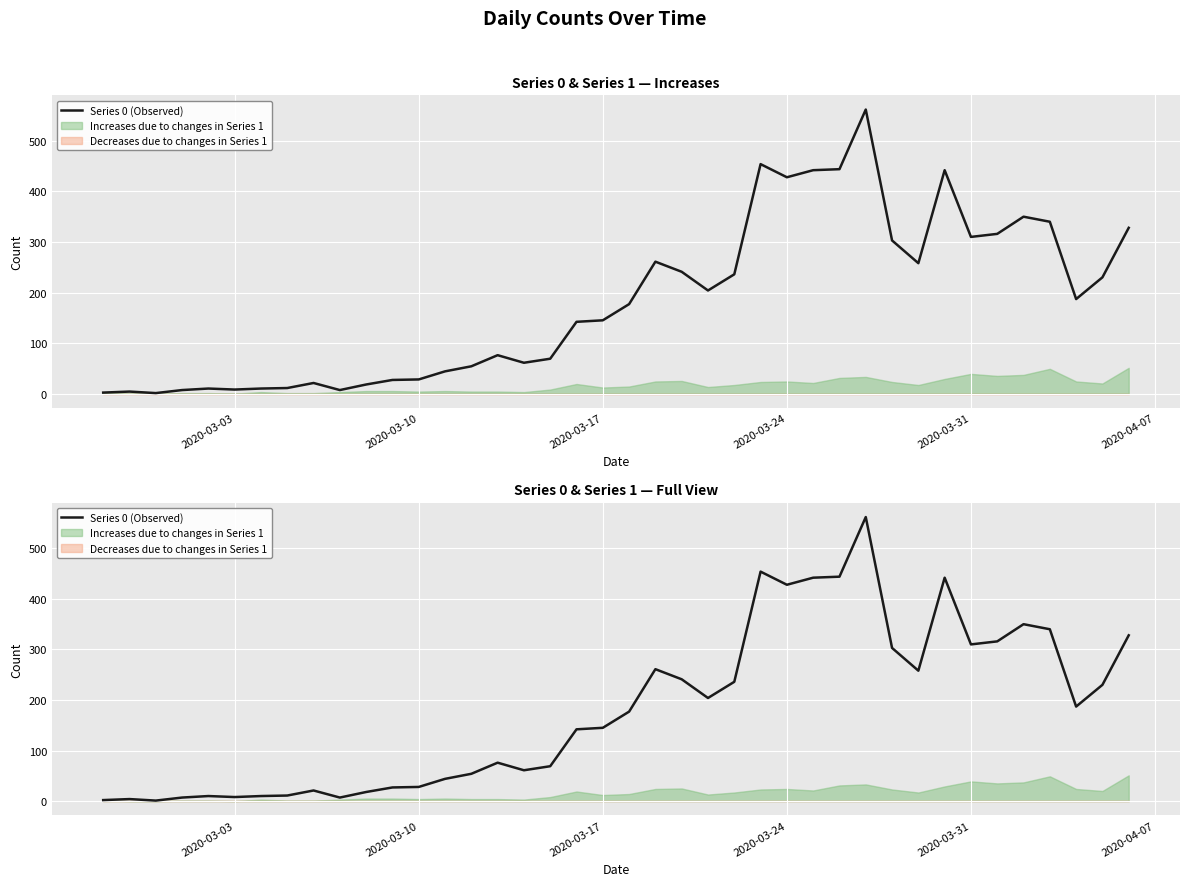

What is the maximum value shown in the chart?

562